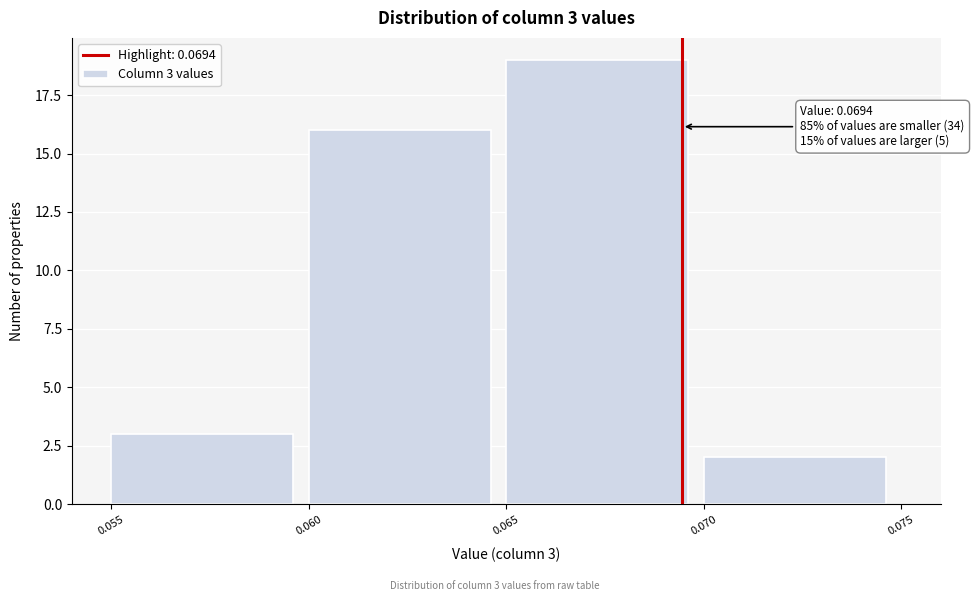

Which range on the x-axis has the tallest bar?

0.065 to 0.070